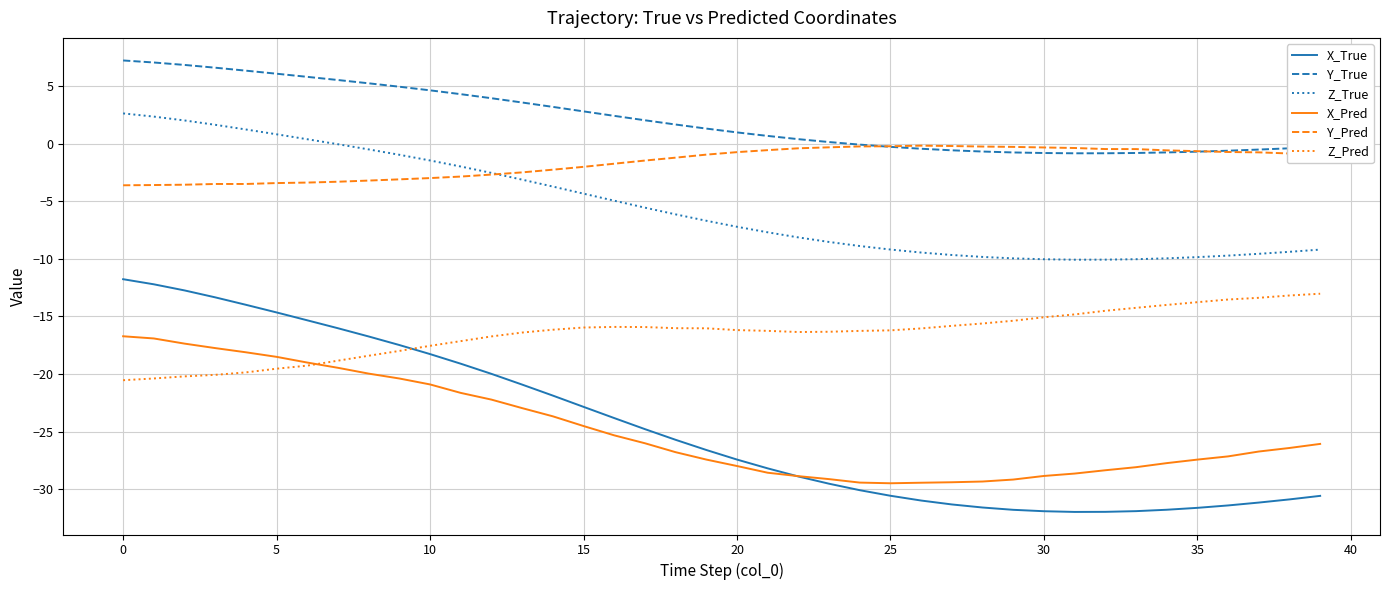

True or false: Y_True and X_True intersect in this chart.

False